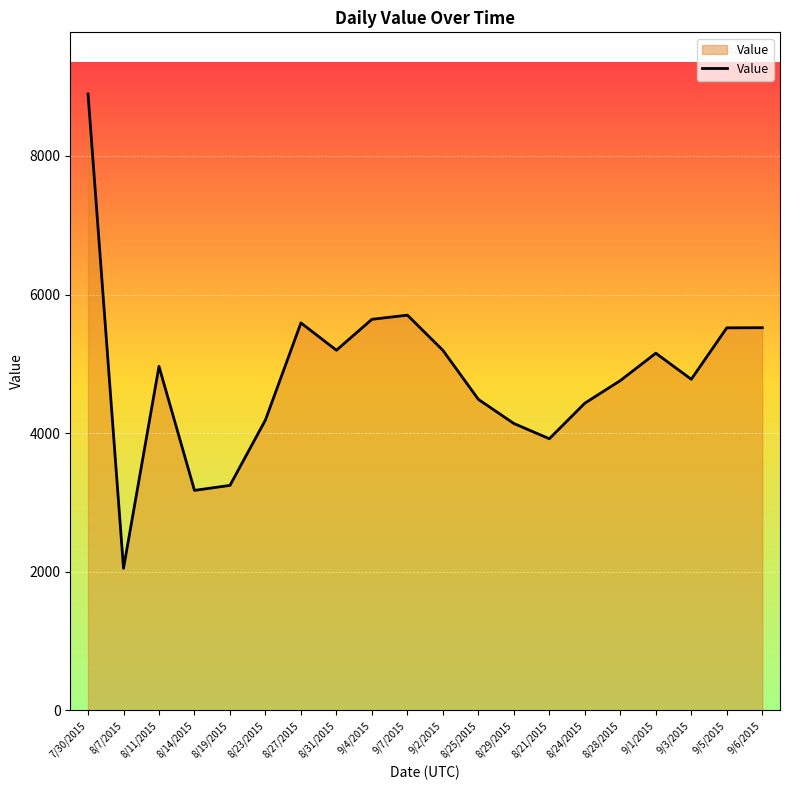

Which label corresponds to the largest value in the chart?

7/30/2015